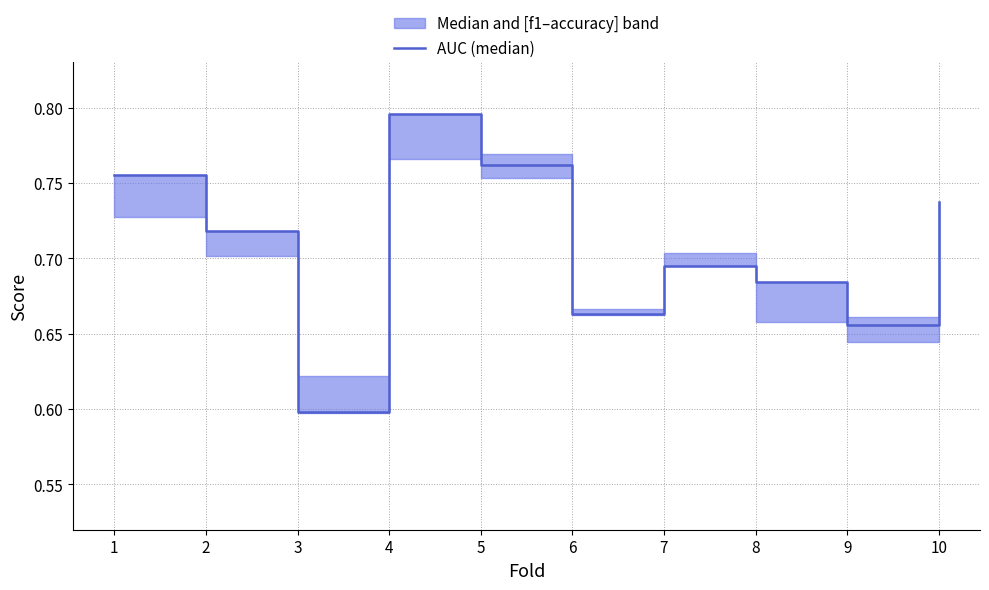

How many categories are shown in the chart?

10